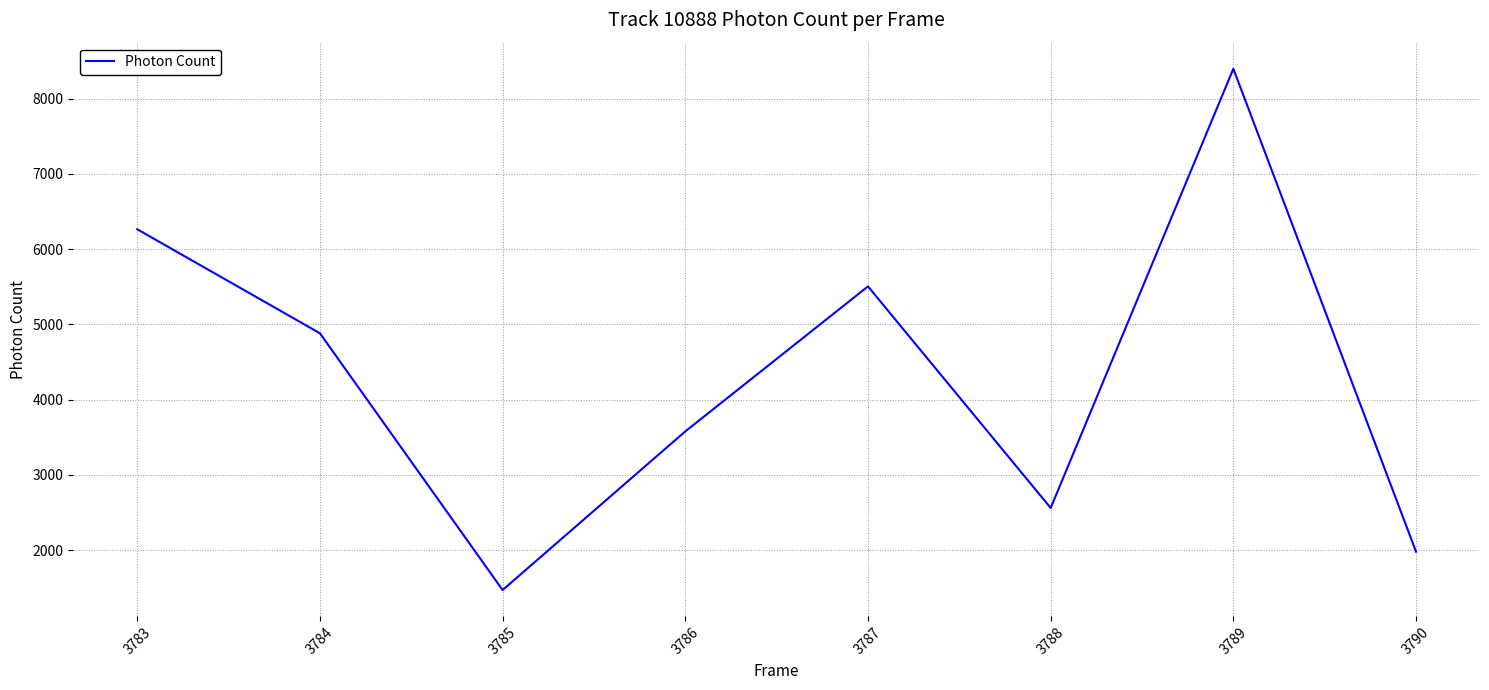

What is the difference between the values at 3790 and 3784?

2902.2